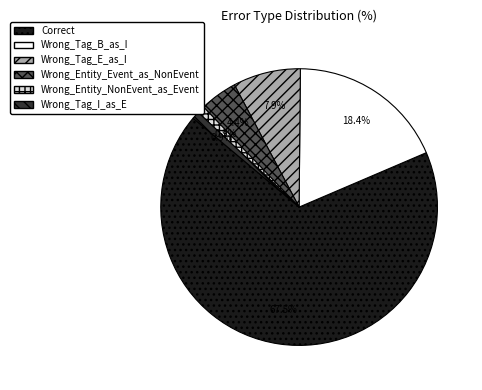

What is the largest slice in the pie chart?

Correct